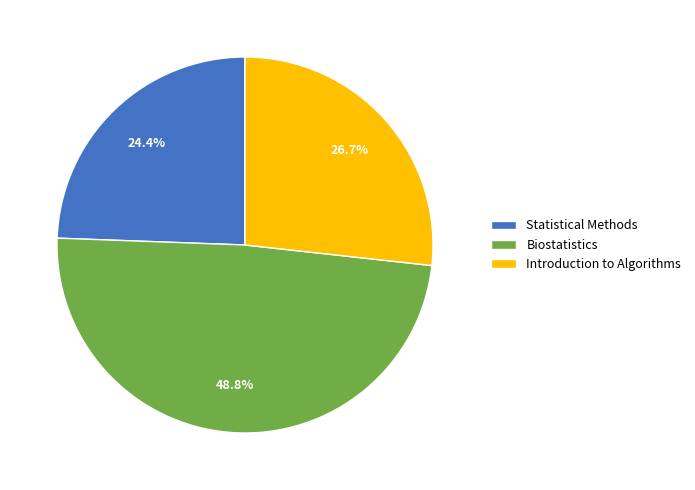

The Introduction to Algorithms slice represents 27% of the pie. True or false?

True